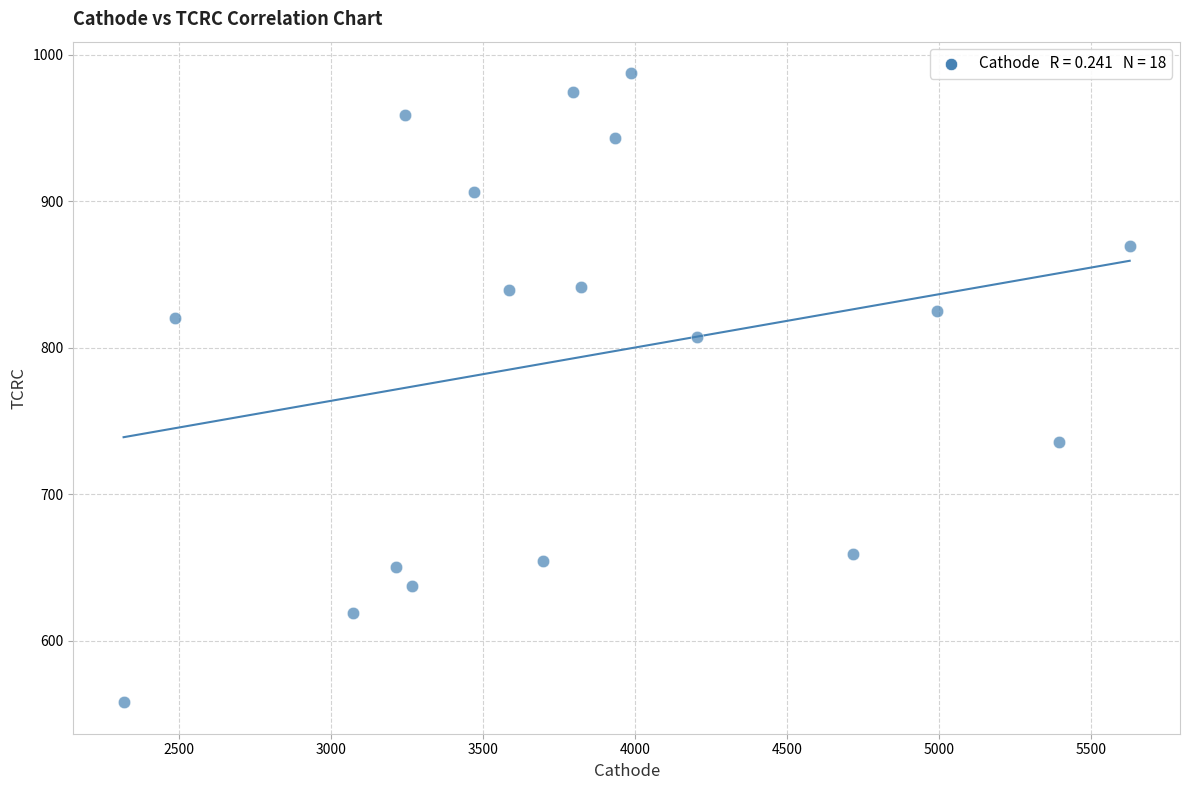

What is the range of Y values (max minus min)?

429.5